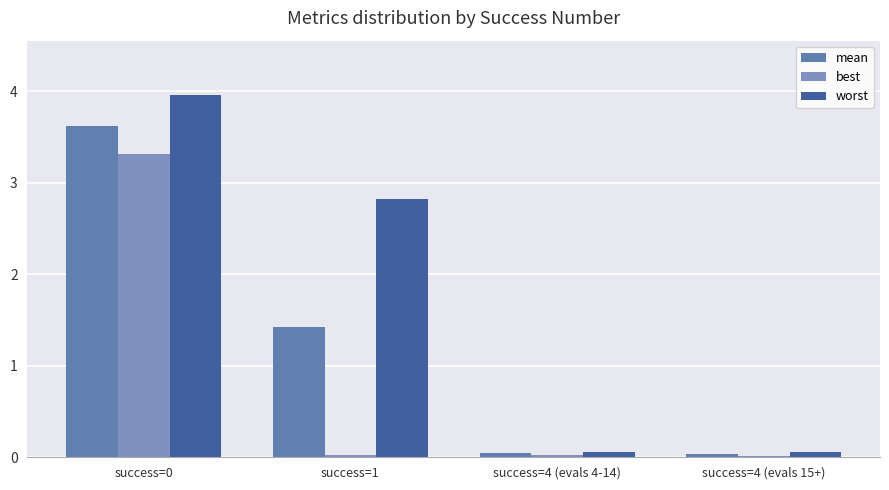

Between success=4 (evals 15+) and success=4 (evals 4-14), which is larger?

success=4 (evals 4-14)